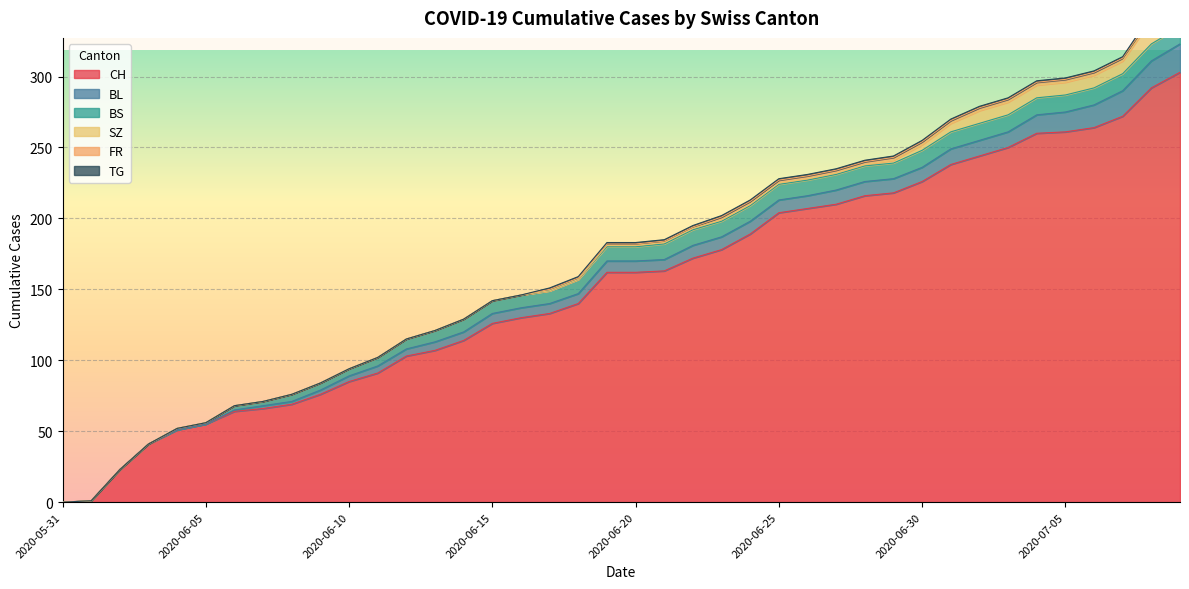

At which label does CH first exceed 162?

2020-06-21